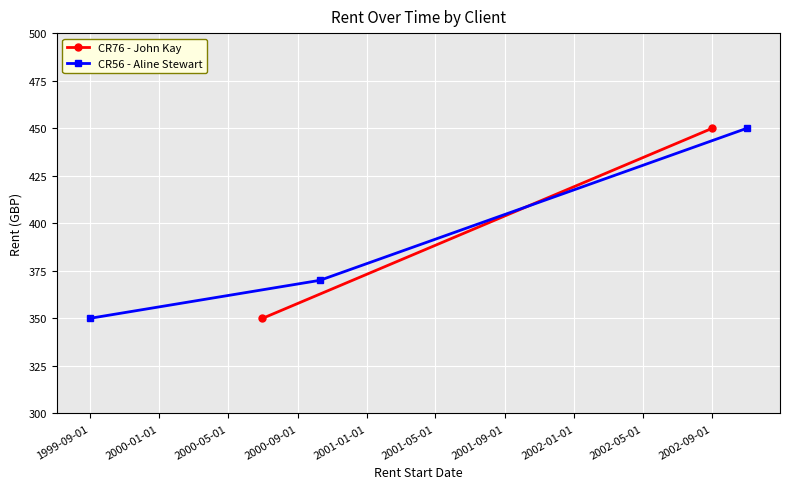

What is the average value?

390